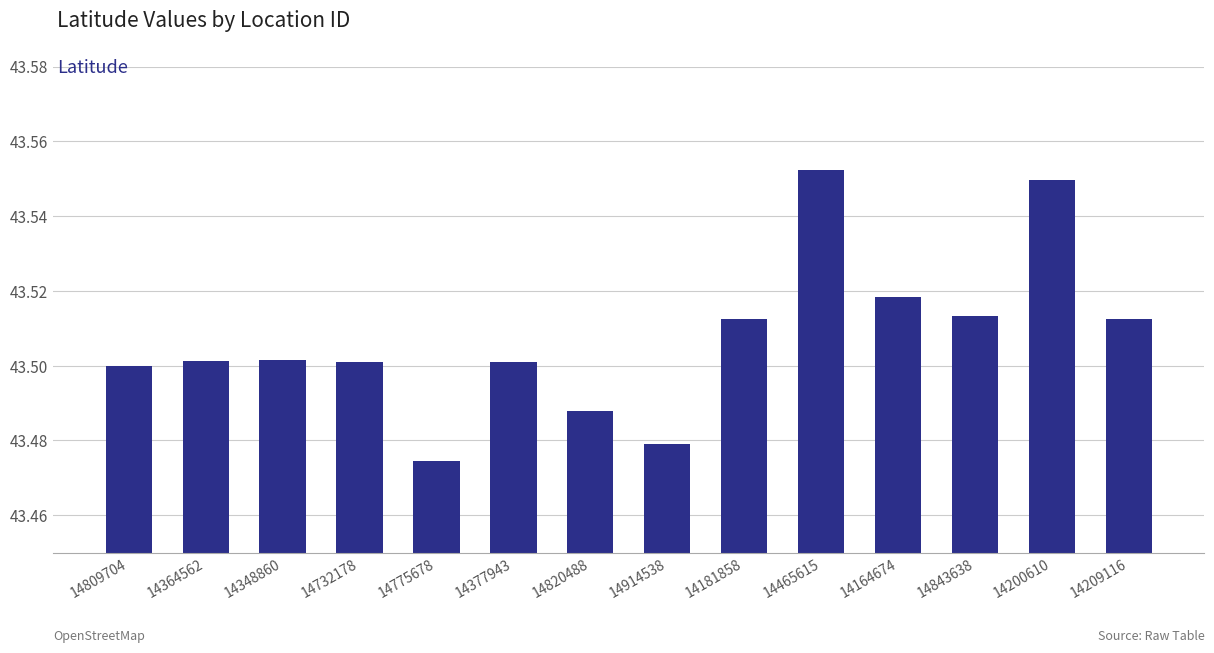

Are the bars horizontal?

No